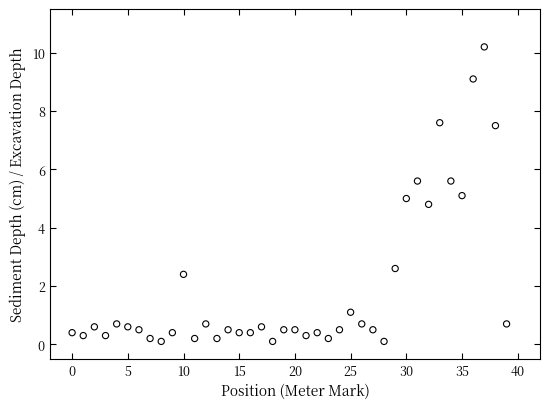

What is the range of Y values (max minus min)?

10.1